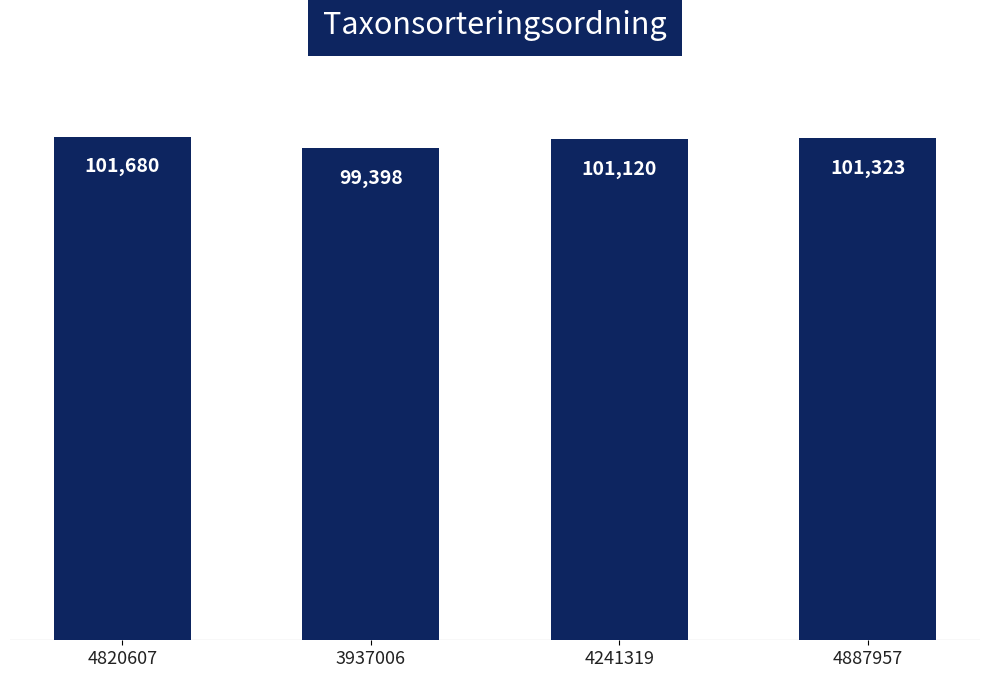

At which label does the data first exceed 101323?

4820607